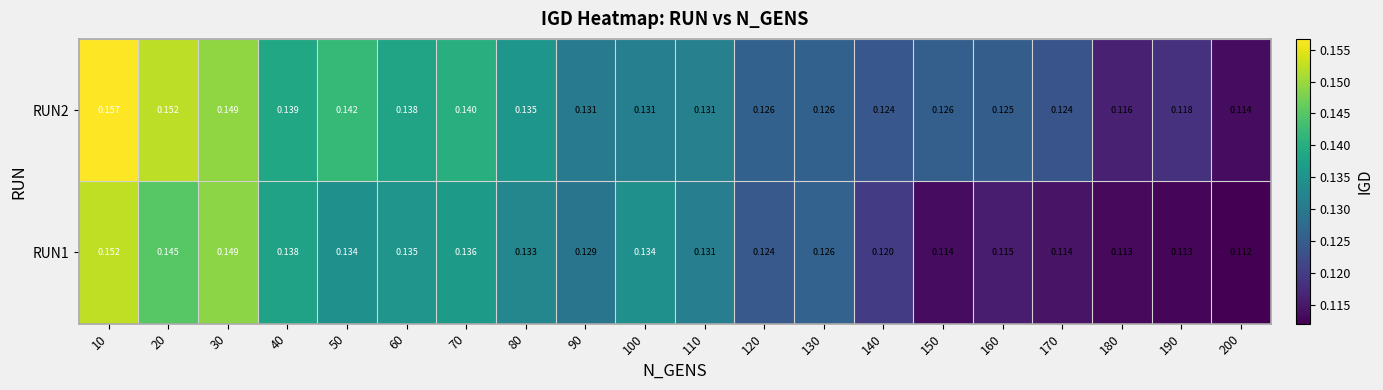

Is the value of RUN2 at 60 greater than the value of RUN1 at 180?

Yes